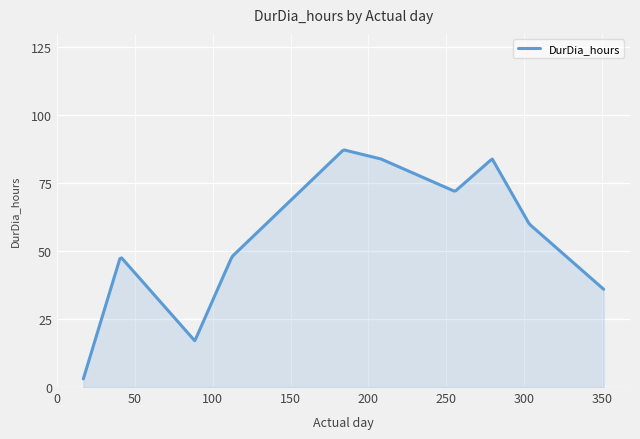

What is the difference between the maximum and minimum values?

84.3